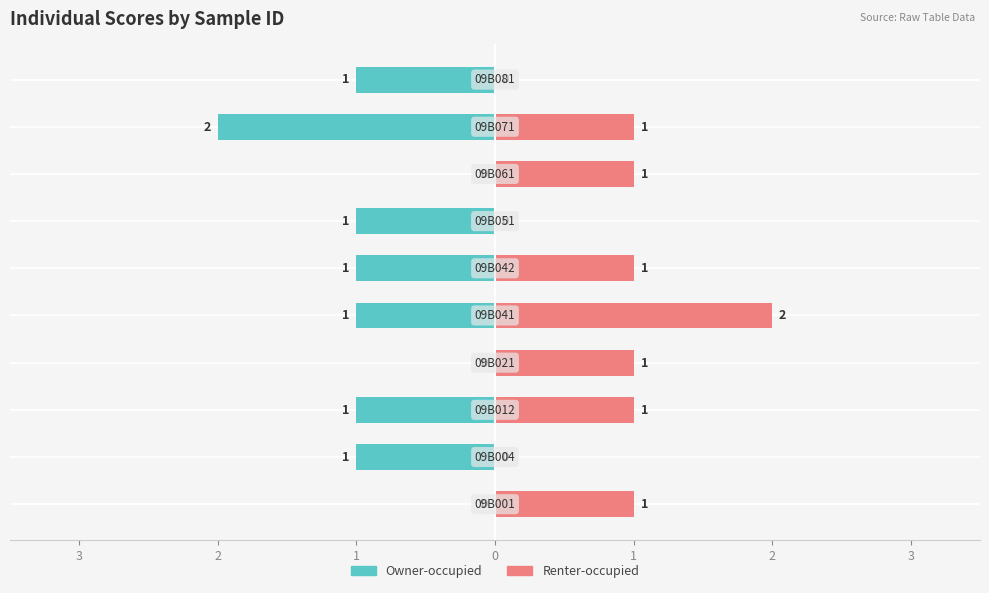

Does the chart contain stacked bars?

No